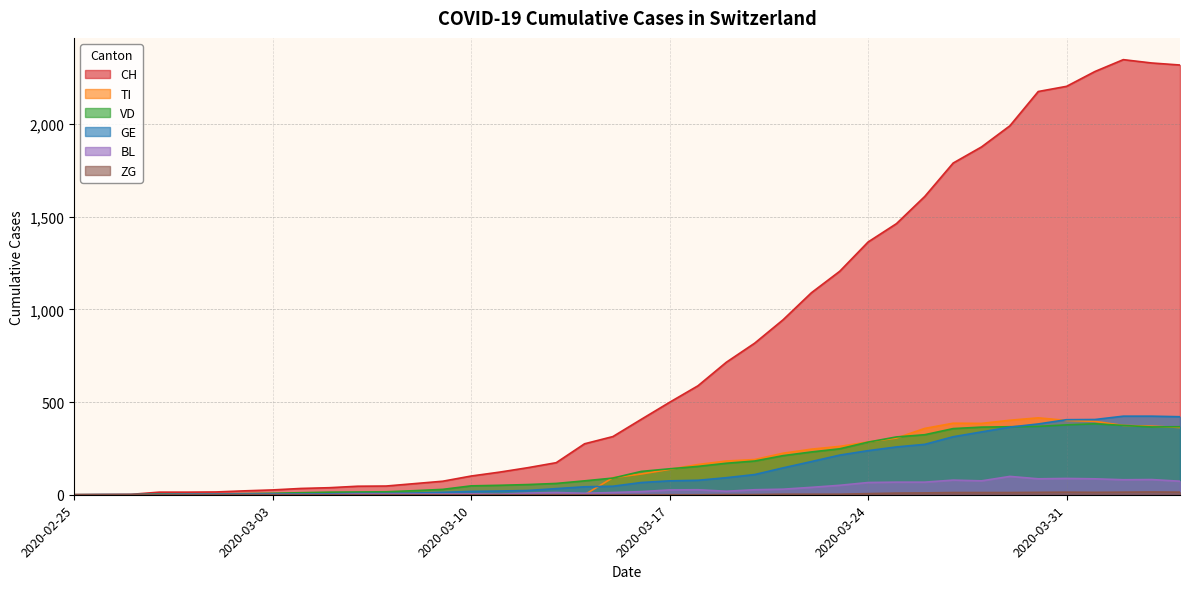

The TI series shows 386 at 2020-03-27. True or false?

True